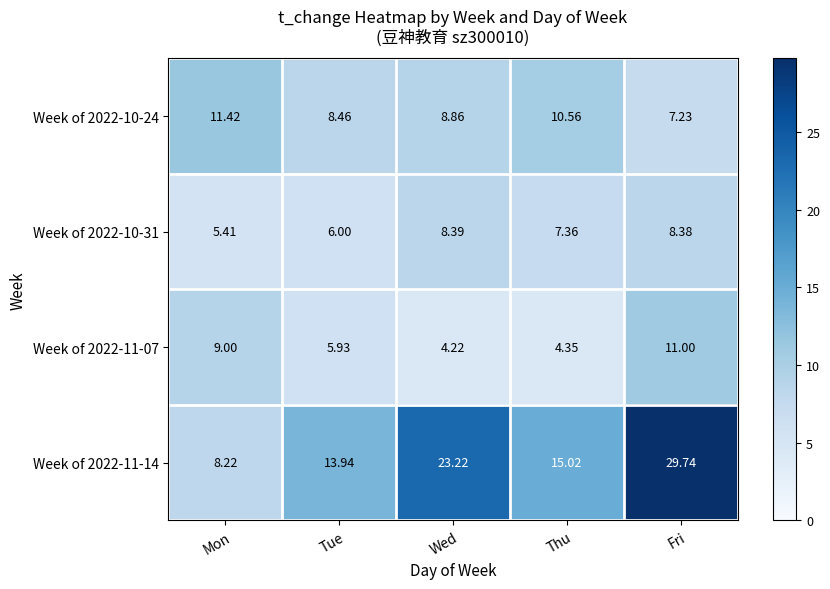

Between Tue and Thu, which series saw the biggest shift?

Week of 2022-10-24